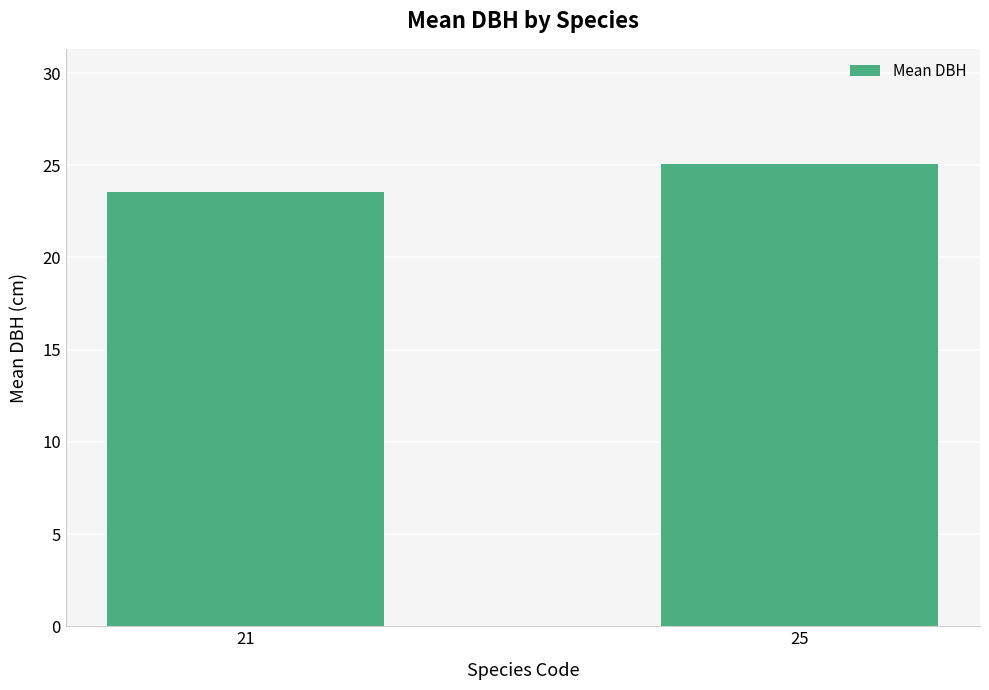

Rank the categories by value from highest to lowest.

25, 21